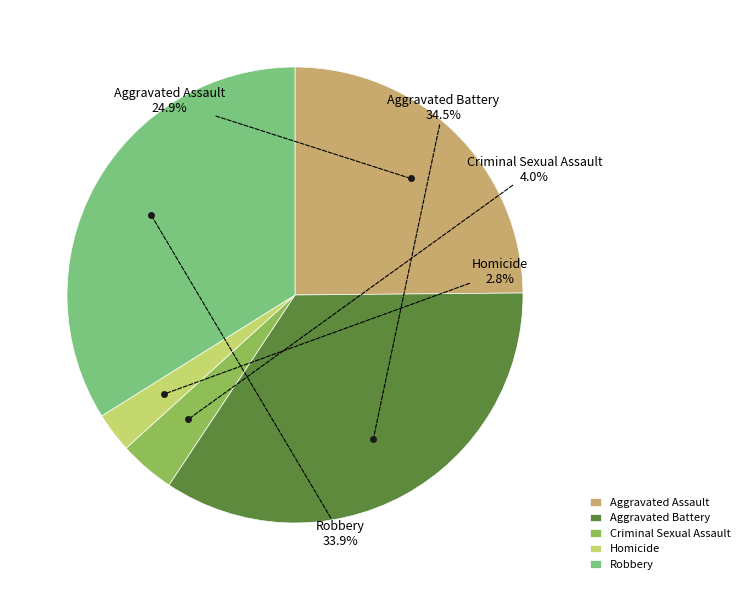

To the nearest percent, what is the average slice percentage?

20%